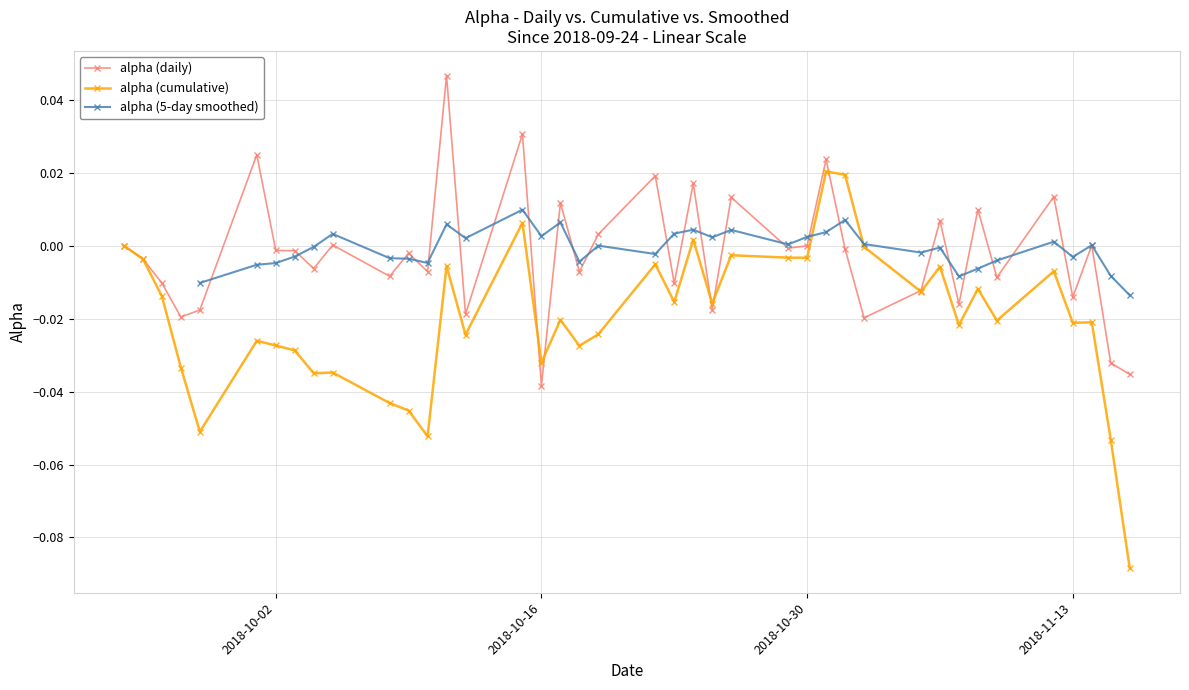

True or false: alpha (cumulative) has more than 1 interior local peaks.

True